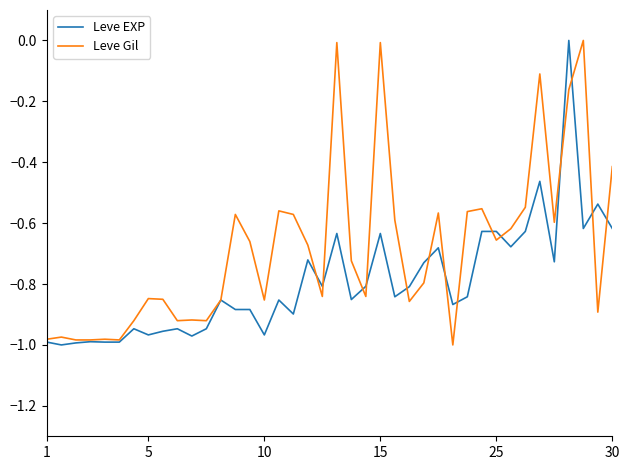

Which series has the largest total across all categories?

Leve Gil